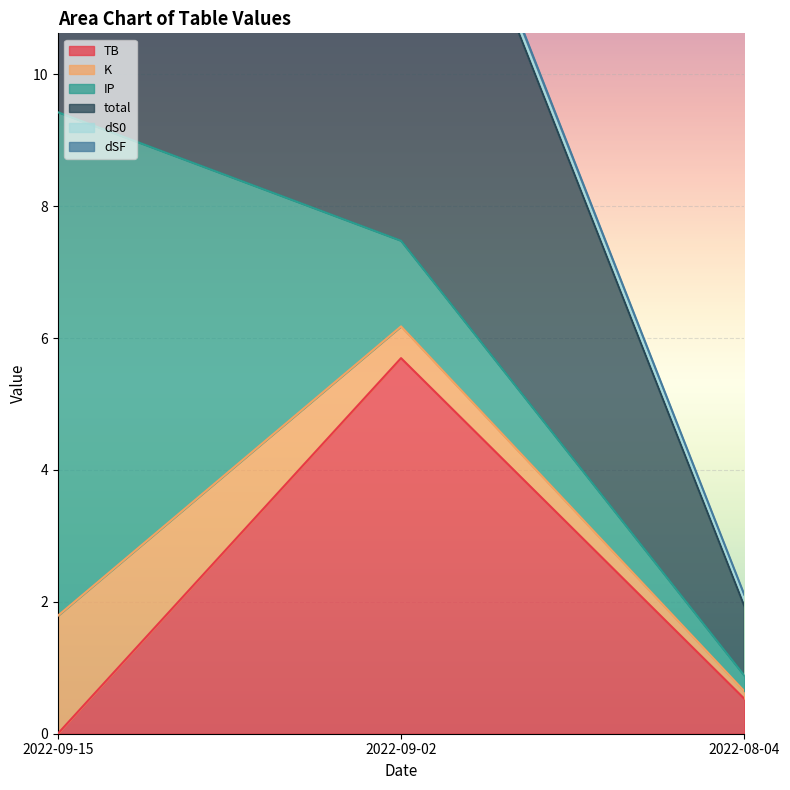

True or false: TB has a value of 5.7 at 2022-09-02.

True